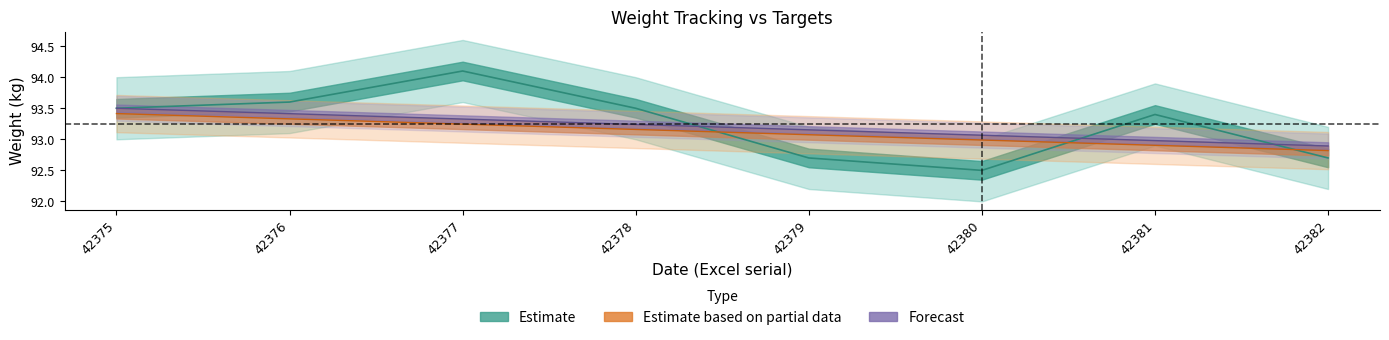

In weight, how many points are higher than both neighbors (excluding endpoints)?

2